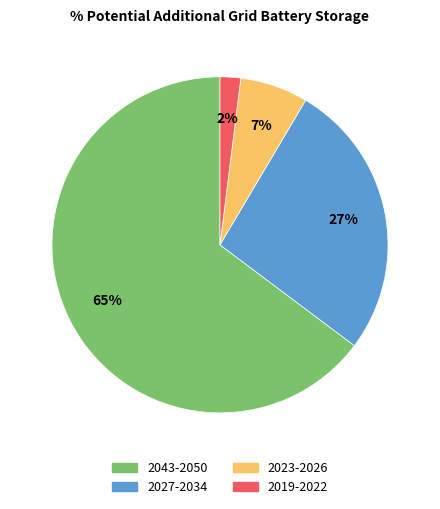

To the nearest percent, what is the average slice percentage?

25%